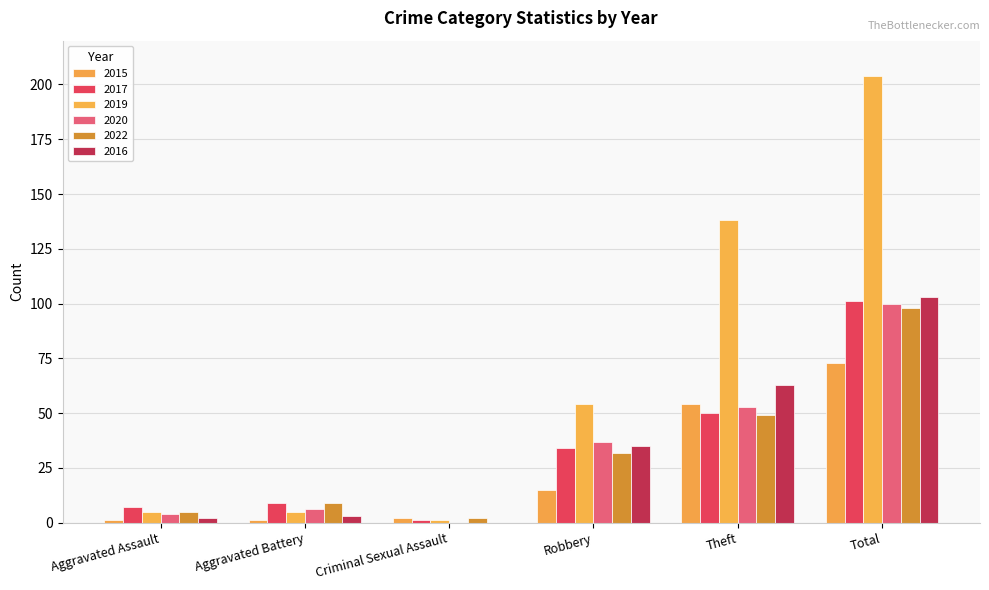

What is the greatest value displayed?

204